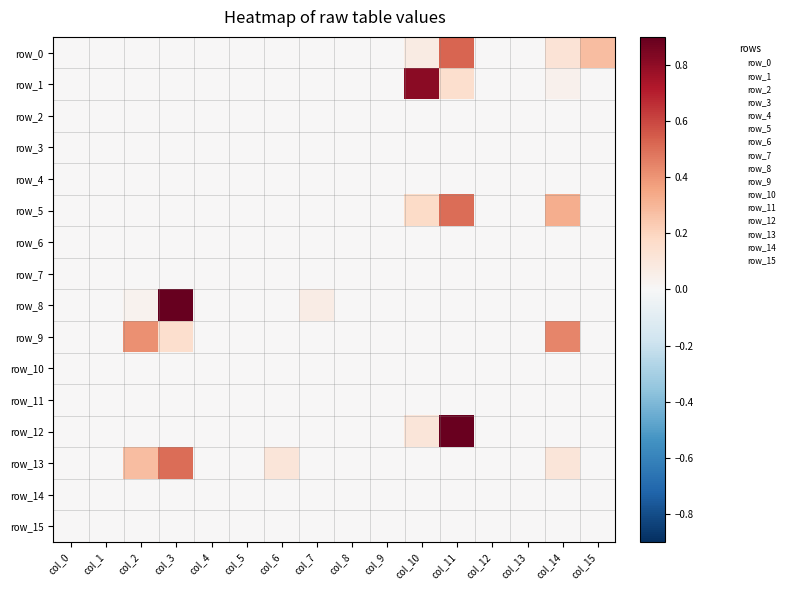

List the series in order of their peak value, highest first.

row_8, row_12, row_1, row_0, row_5, row_13, row_9, row_2, row_3, row_4, row_6, row_7, row_10, row_11, row_14, row_15